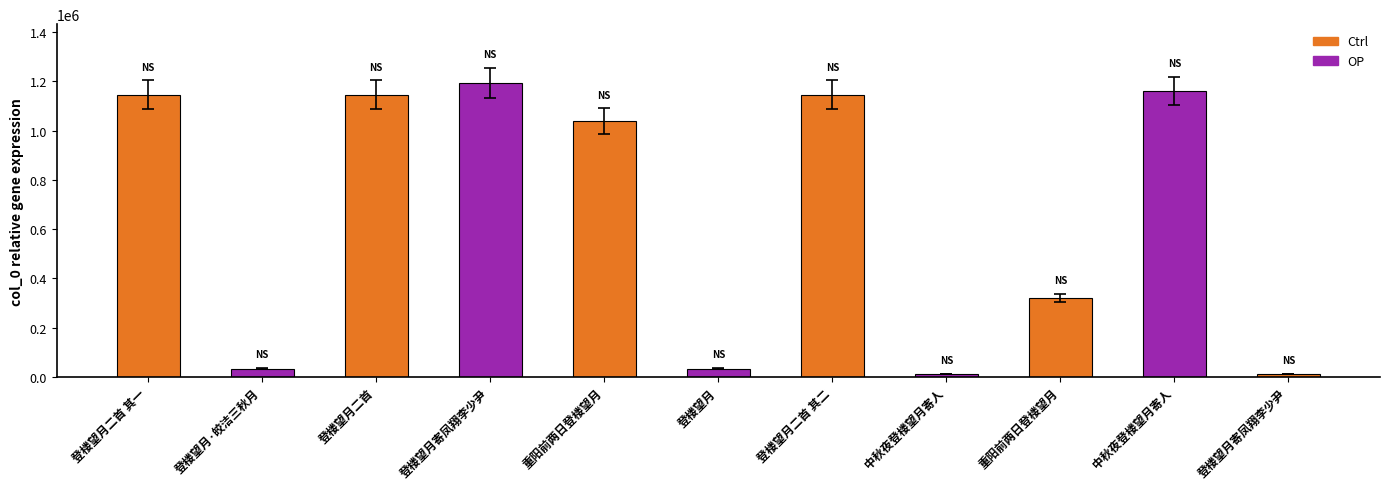

What is the ratio of the value at 重阳前两日登楼望月 to the value at 中秋夜登楼望月寄人?

0.3